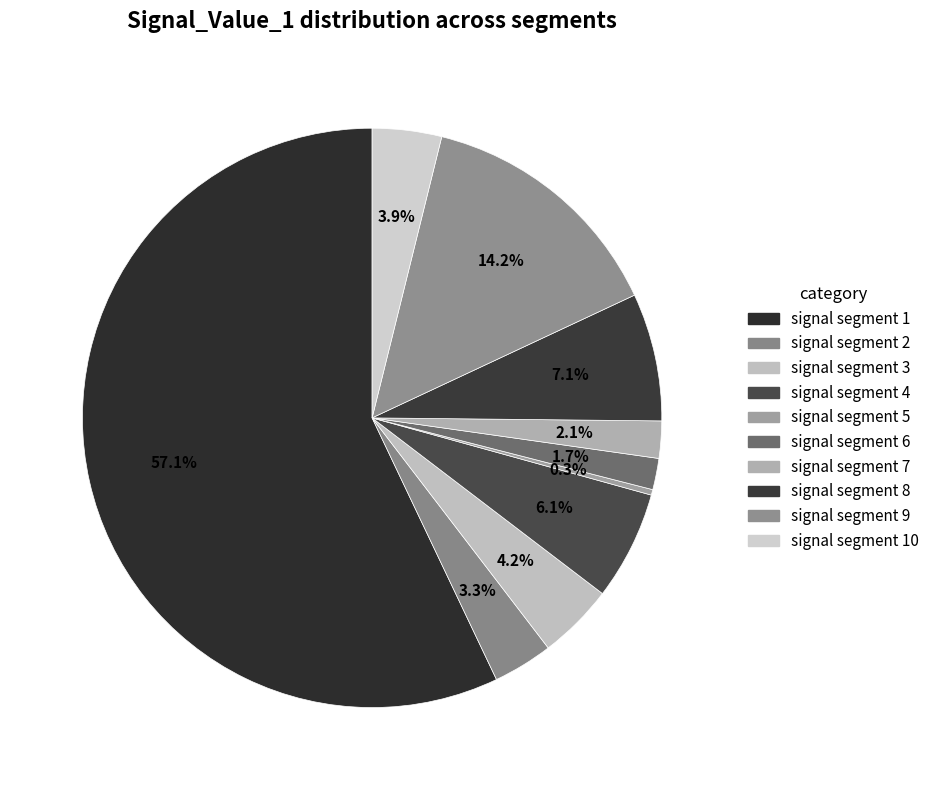

Which category has the smallest portion of the pie?

signal segment 5